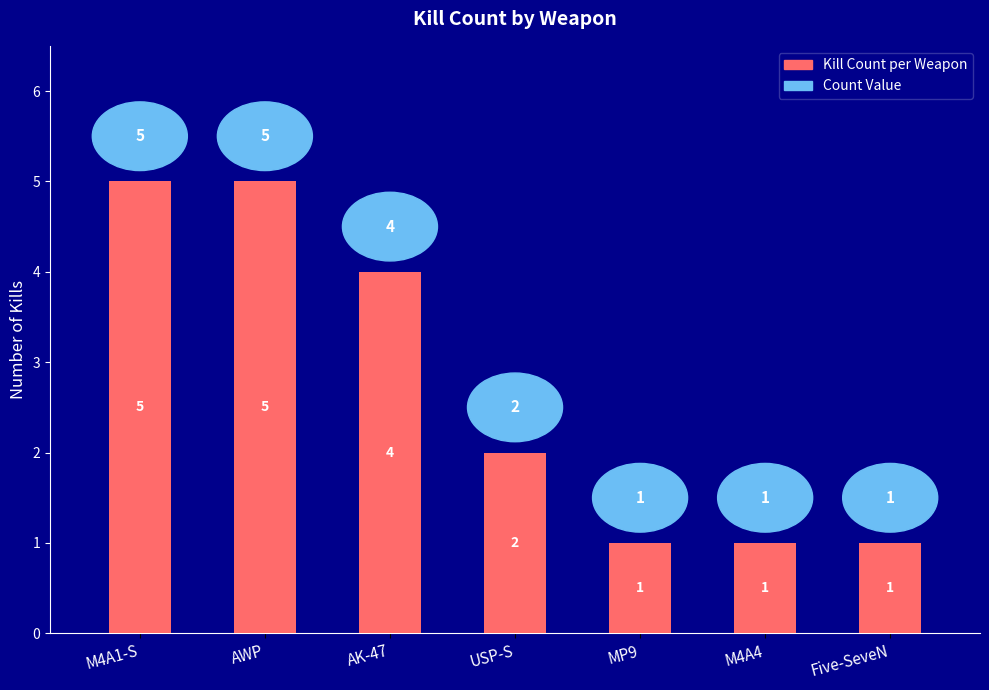

What is the minimum value shown in the chart?

1